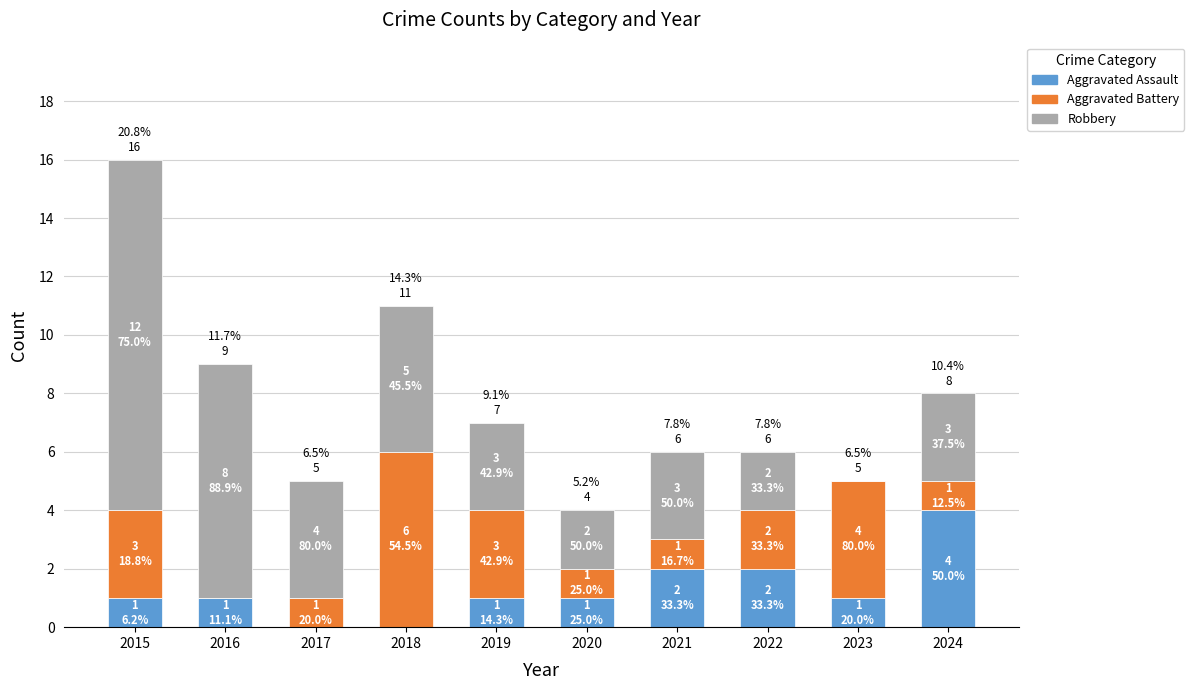

What is the maximum value for Aggravated Assault?

4